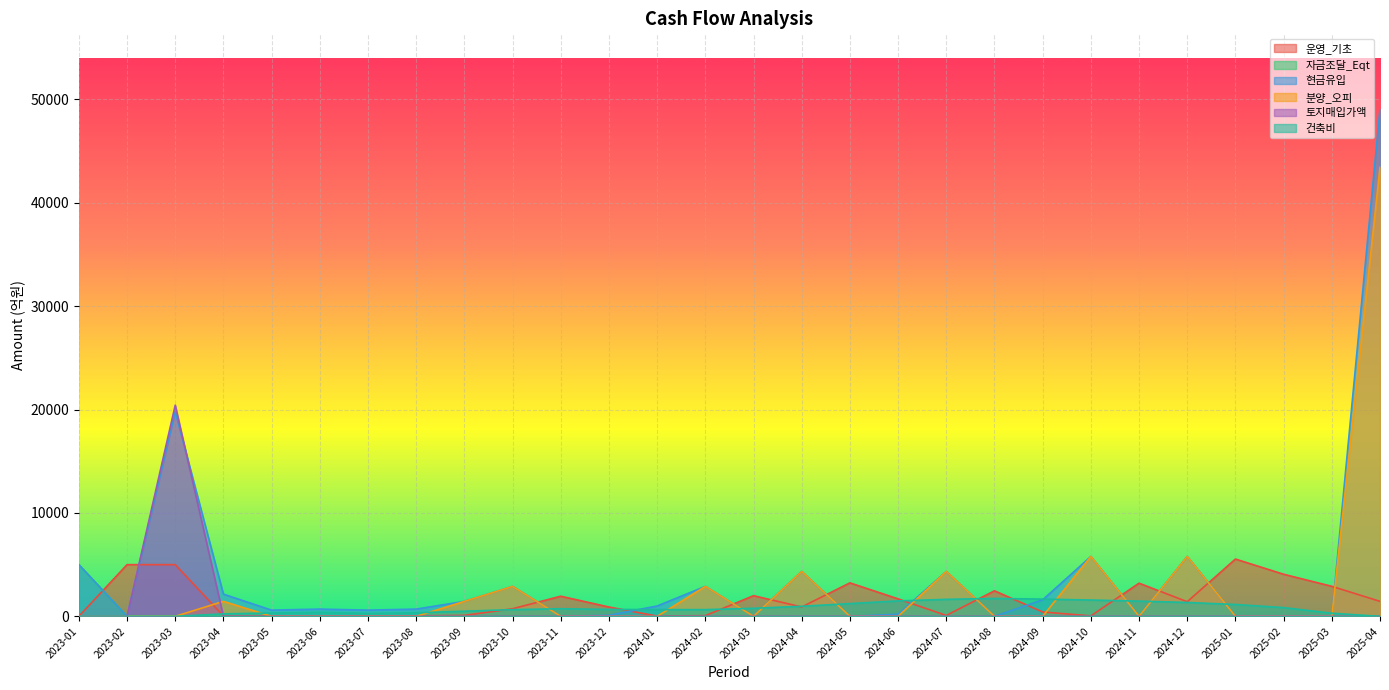

The value of 토지매입가액 at 2023-02 is 0.0. True or false?

True